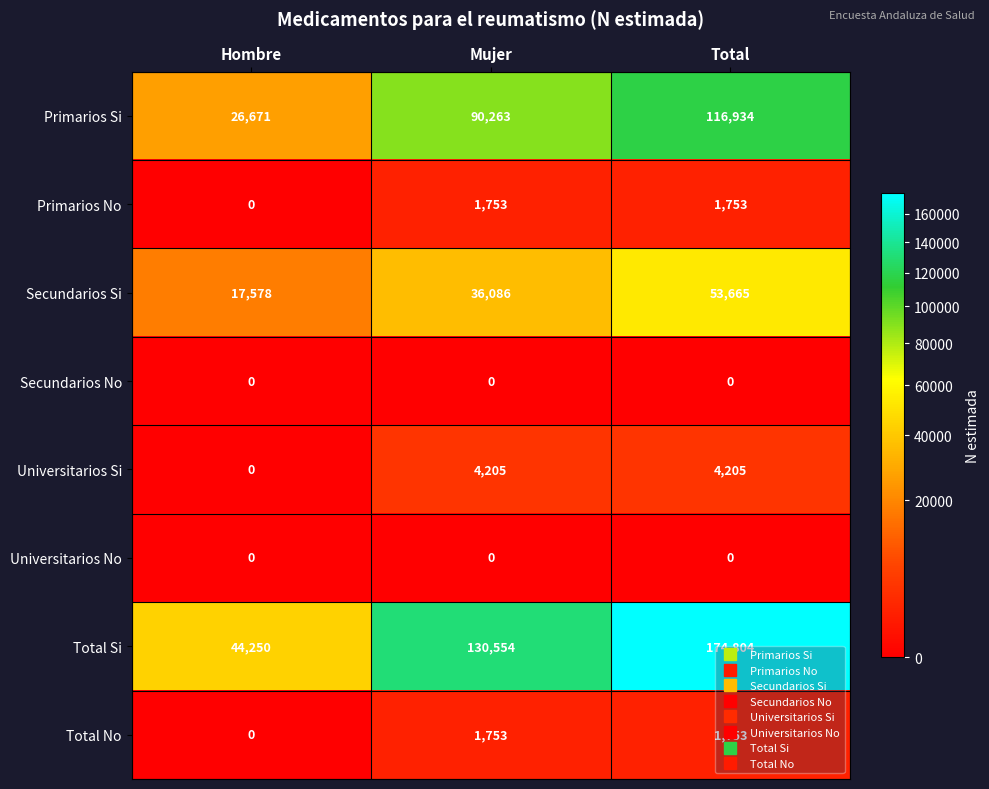

Which series has the largest total across all categories?

Total Si